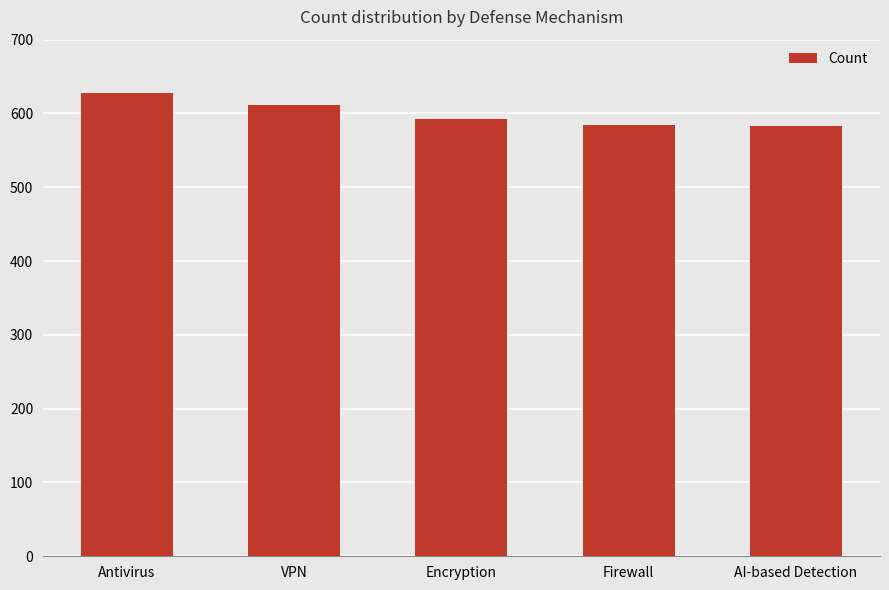

Which label corresponds to the largest value in the chart?

Antivirus